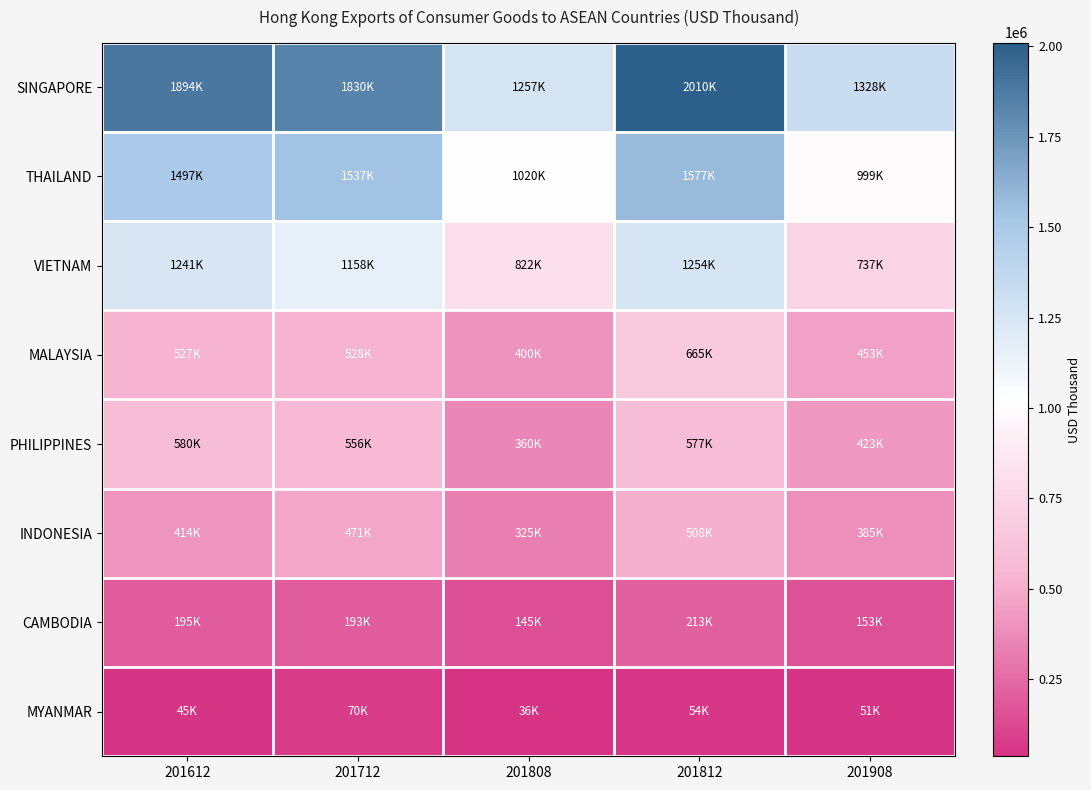

Reading right to left, transcribe all the data shown in this chart.

SINGAPORE: 201908=1327630.7	201812=2010375.4	201808=1256840.6	201712=1829732.4	201612=1893908.7
THAILAND: 201908=998992.4	201812=1576715.4	201808=1020325.2	201712=1536818.6	201612=1496508.8
VIETNAM: 201908=737194.9	201812=1254483.9	201808=821960.6	201712=1158058.1	201612=1241123.5
MALAYSIA: 201908=453220.3	201812=664980.9	201808=399711.9	201712=528086.4	201612=526546.0
PHILIPPINES: 201908=422621.4	201812=577237.3	201808=360197.3	201712=556136.4	201612=580044.4
INDONESIA: 201908=384520.5	201812=508213.8	201808=325447.1	201712=470586.9	201612=414028.2
CAMBODIA: 201908=152507.0	201812=213169.1	201808=145250.8	201712=192670.1	201612=195038.7
MYANMAR: 201908=50581.4	201812=54079.2	201808=36355.3	201712=69593.1	201612=45411.6